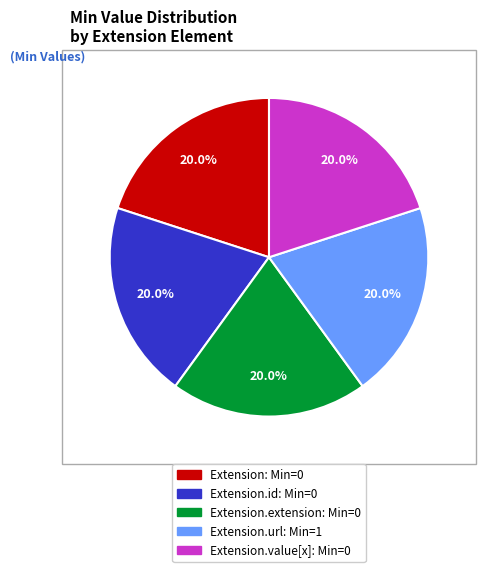

To the nearest percent, what is the average slice percentage?

20%